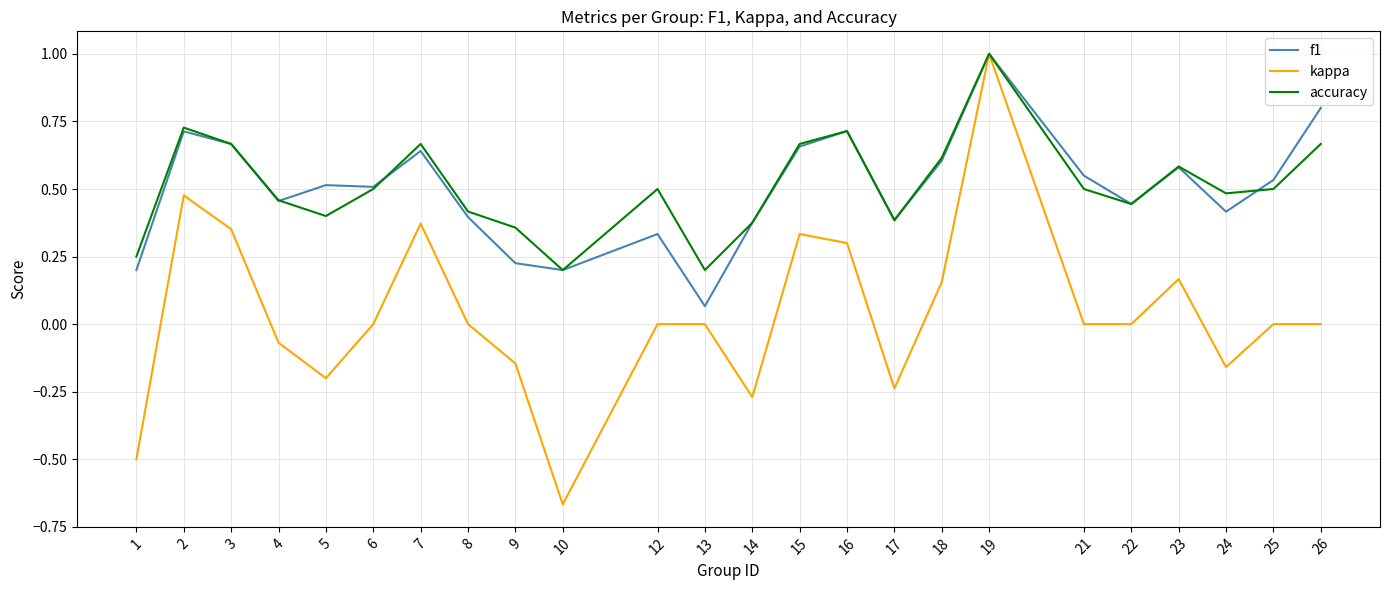

The f1 series shows 0.4 at 14. True or false?

True